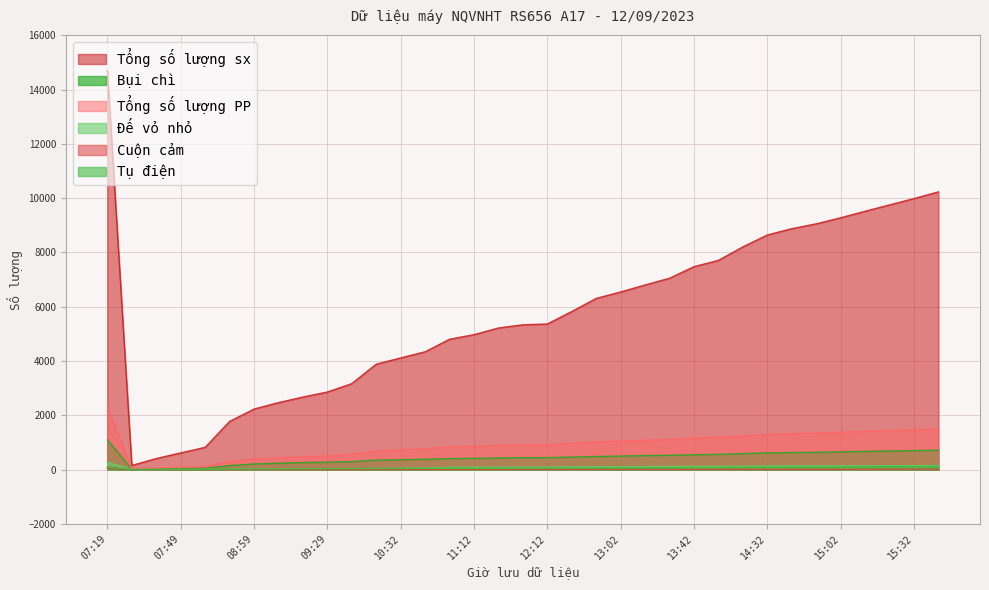

What position from the right is 14:12?

9